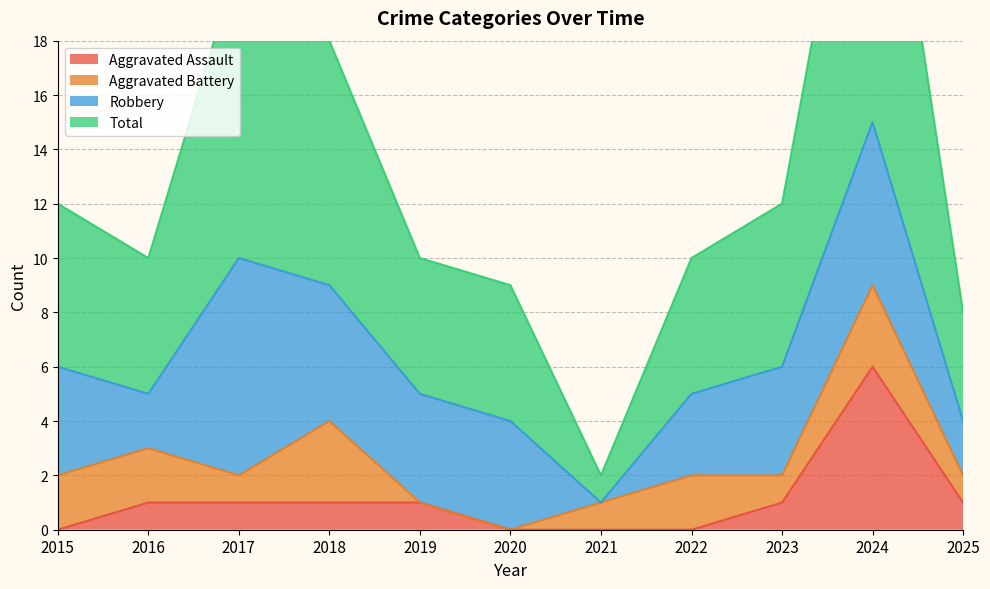

What is the maximum value for Aggravated Assault?

6